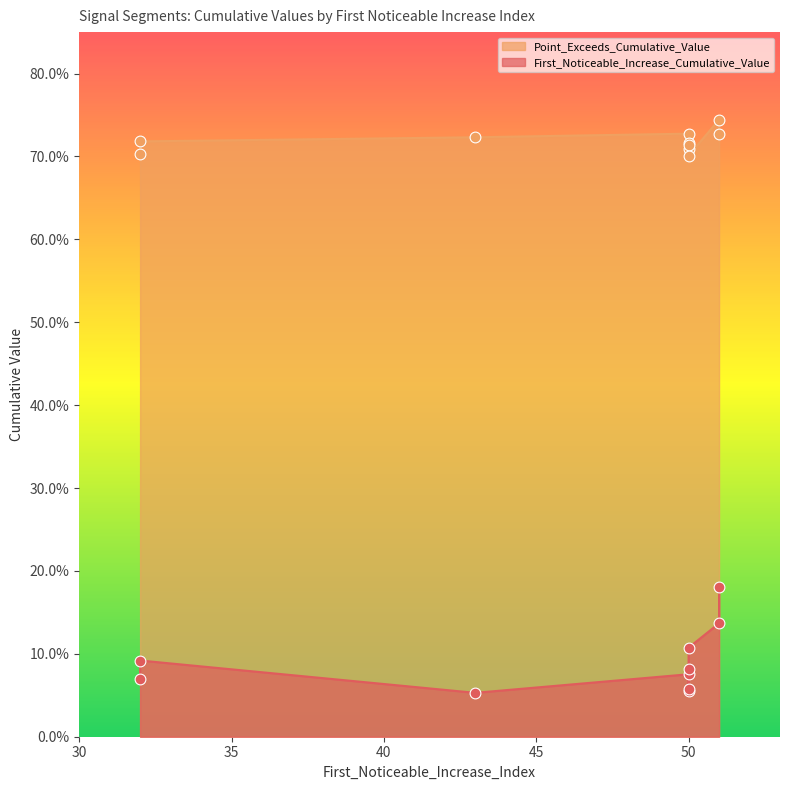

At how many categories does at least one series exceed 0?

10